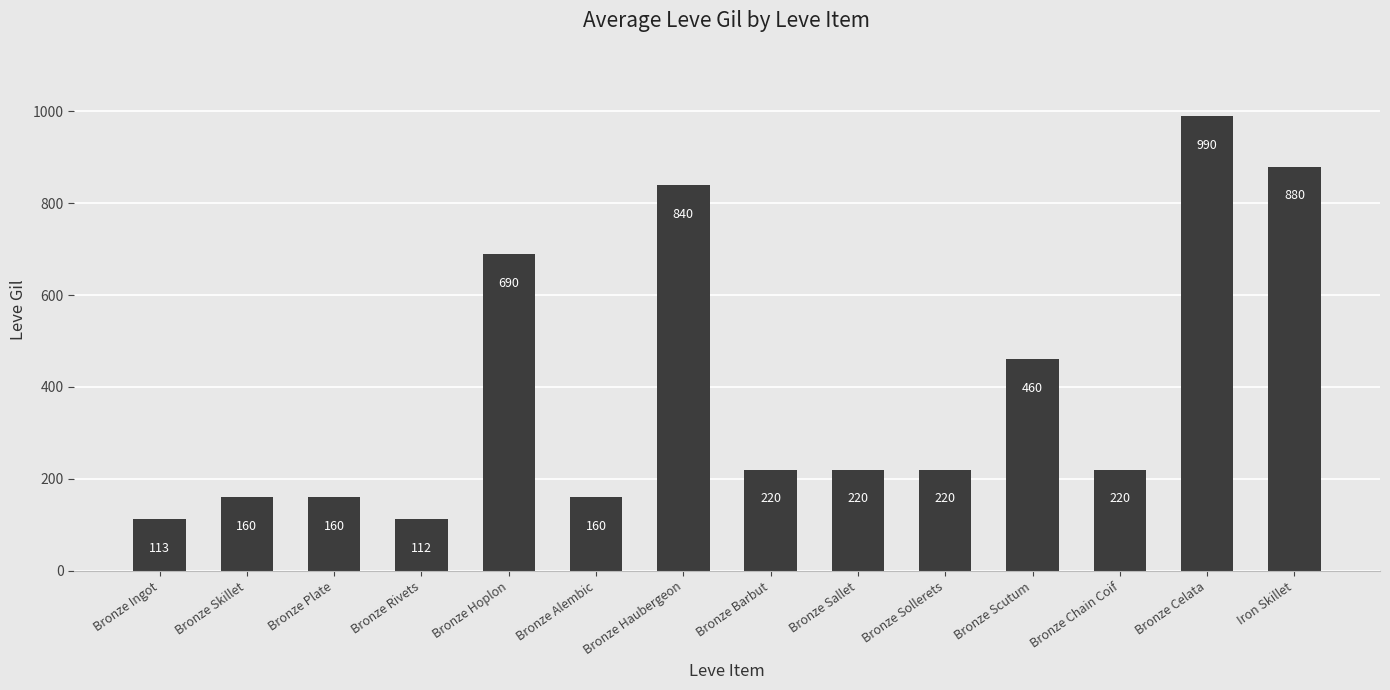

How many bars are there in total?

14